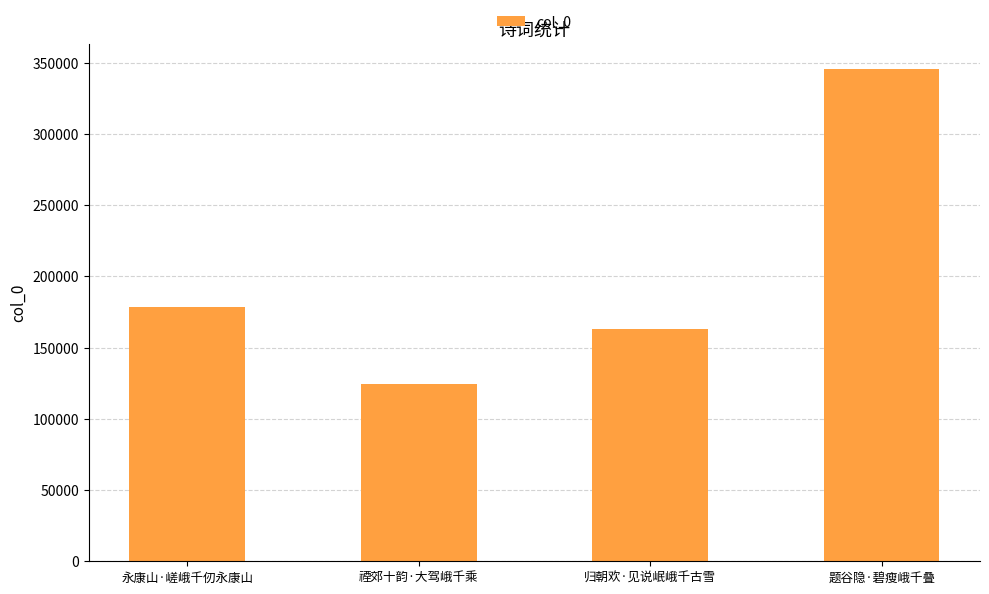

What is the average value?

203114